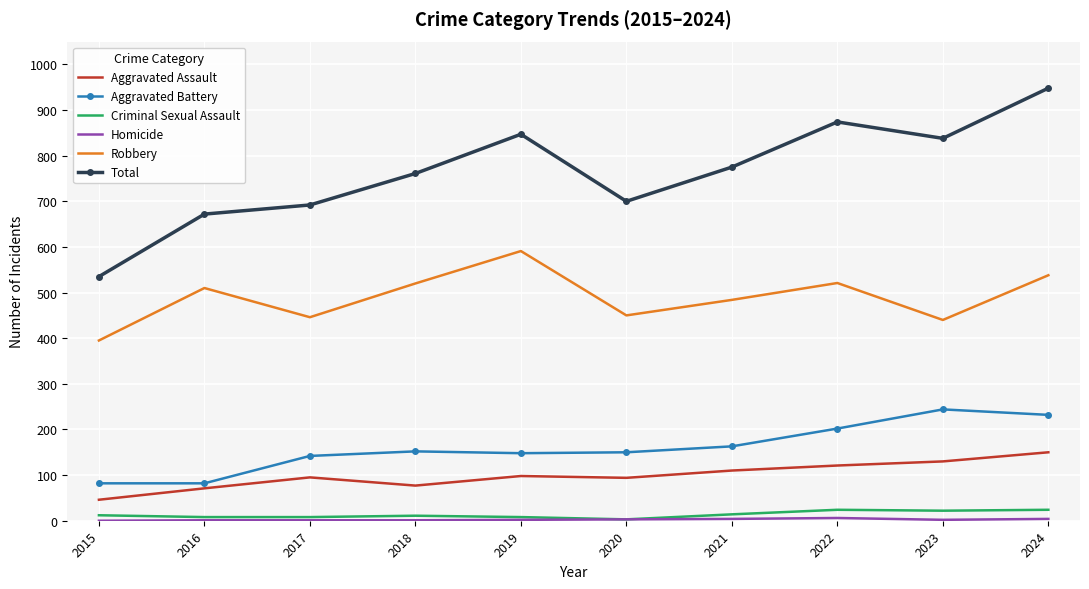

Which series has the largest total across all categories?

Total